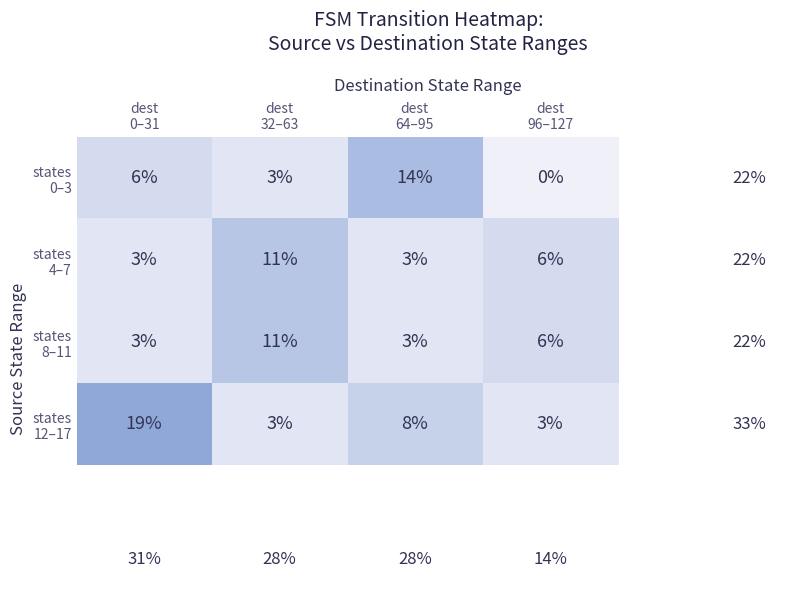

At how many categories does at least one series exceed 8?

3